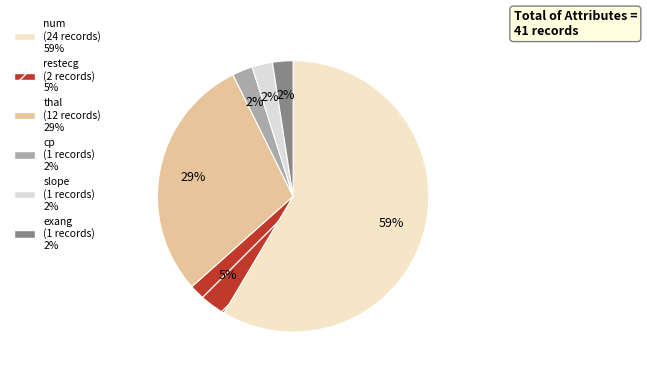

Which category has the smallest portion of the pie?

cp